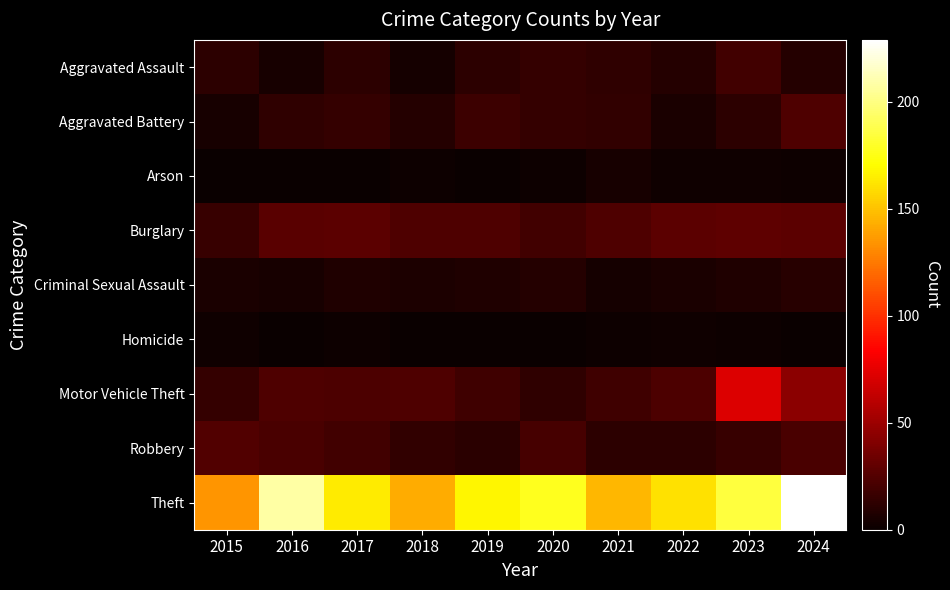

At which category is the sum across all series the highest?

2024